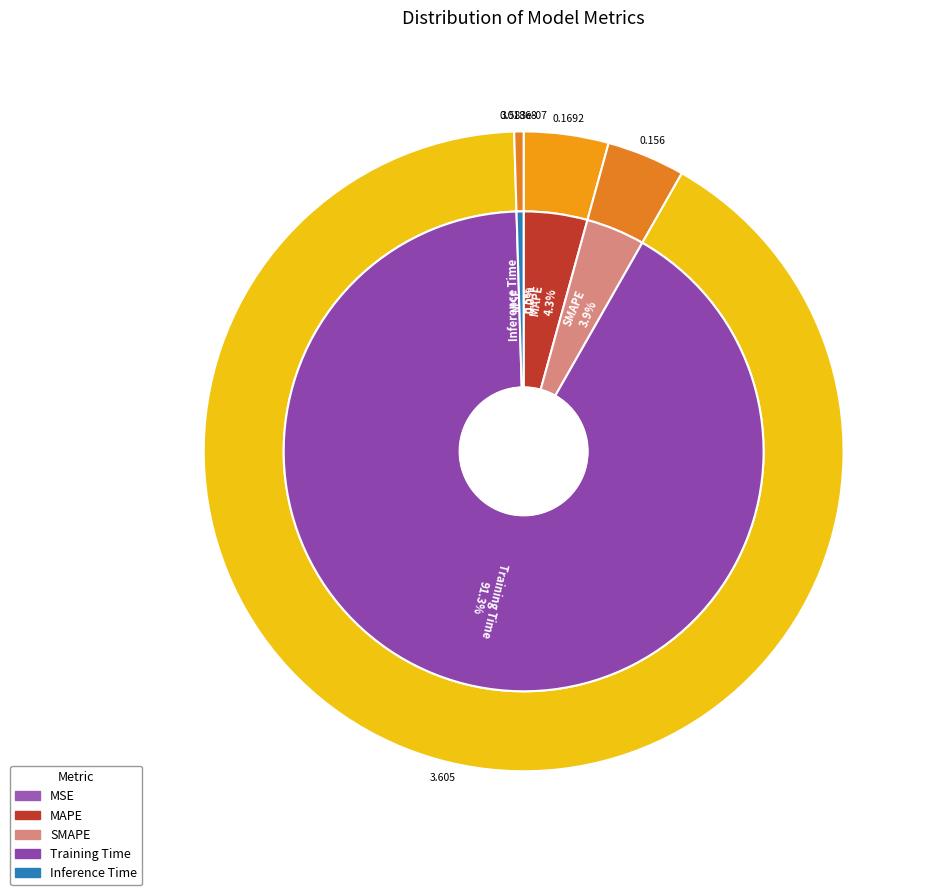

To the nearest percent, what is the difference between the largest and smallest slice percentages?

91%